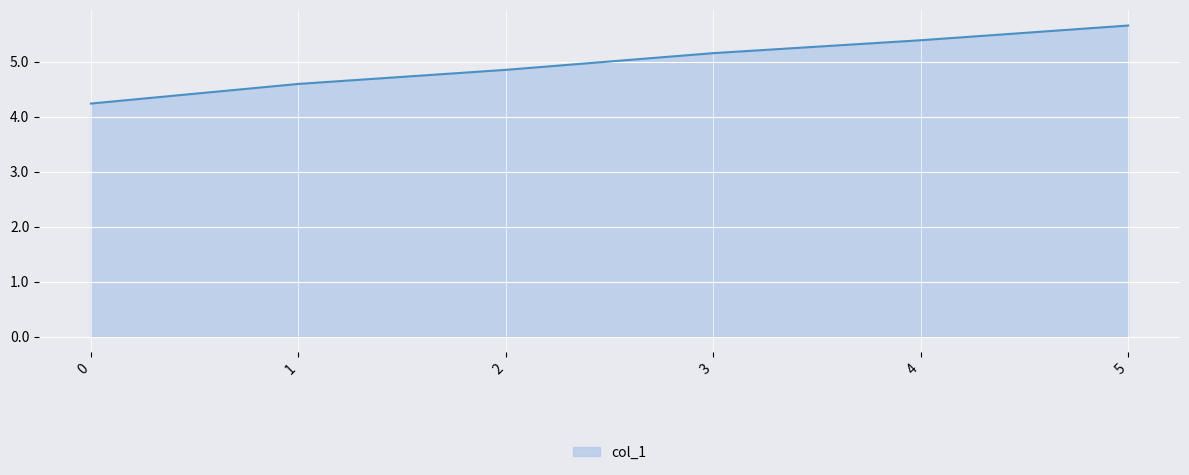

Does the chart have visible grid lines?

Yes